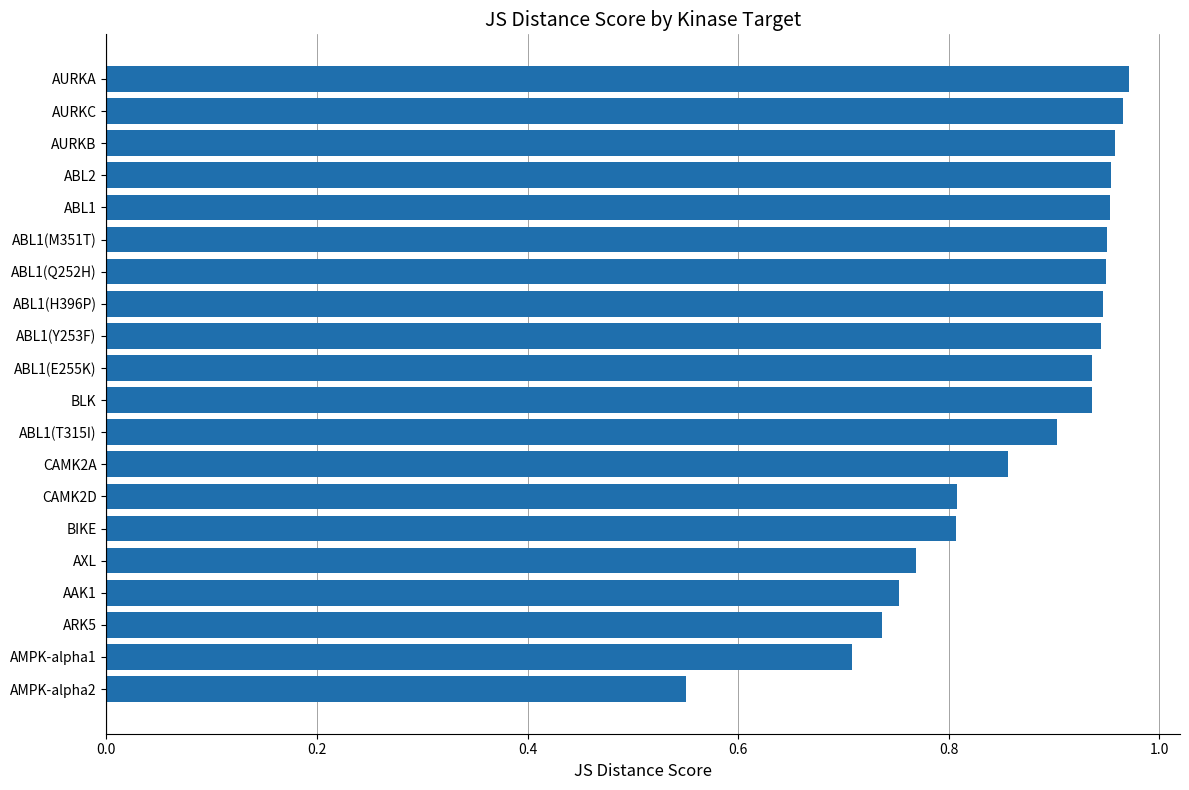

At which label is the value closest to 0?

AMPK-alpha2